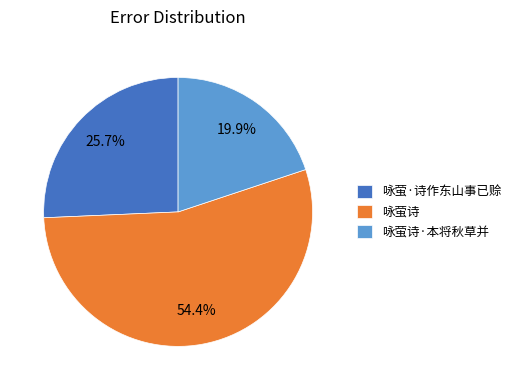

Count the number of slices in the pie.

3